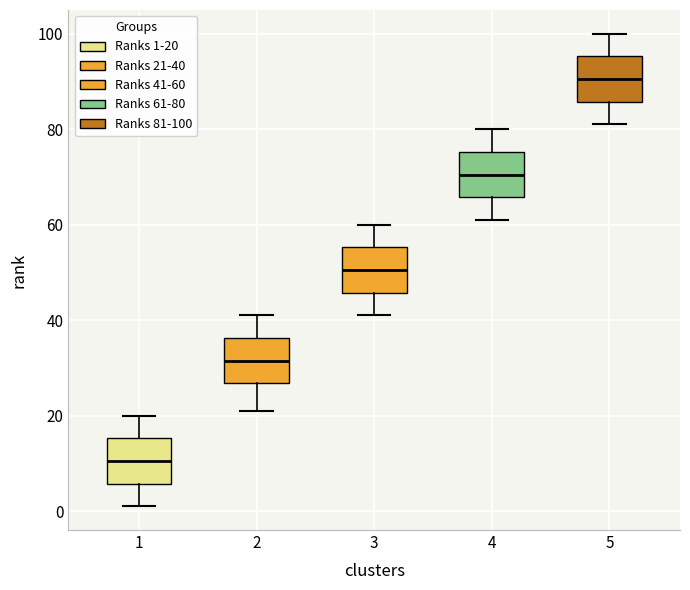

Reading left to right, read every box against the y-axis: the position of its median line, the range the box covers, and the ends of its whiskers. The values are not printed on the chart, so give them approximately, as read against the axis.

1: median 10, box 6 to 16, whiskers 2 to 20
2: median 32, box 26 to 36, whiskers 22 to 42
3: median 50, box 46 to 56, whiskers 42 to 60
4: median 70, box 66 to 76, whiskers 62 to 80
5: median 90, box 86 to 96, whiskers 82 to 100